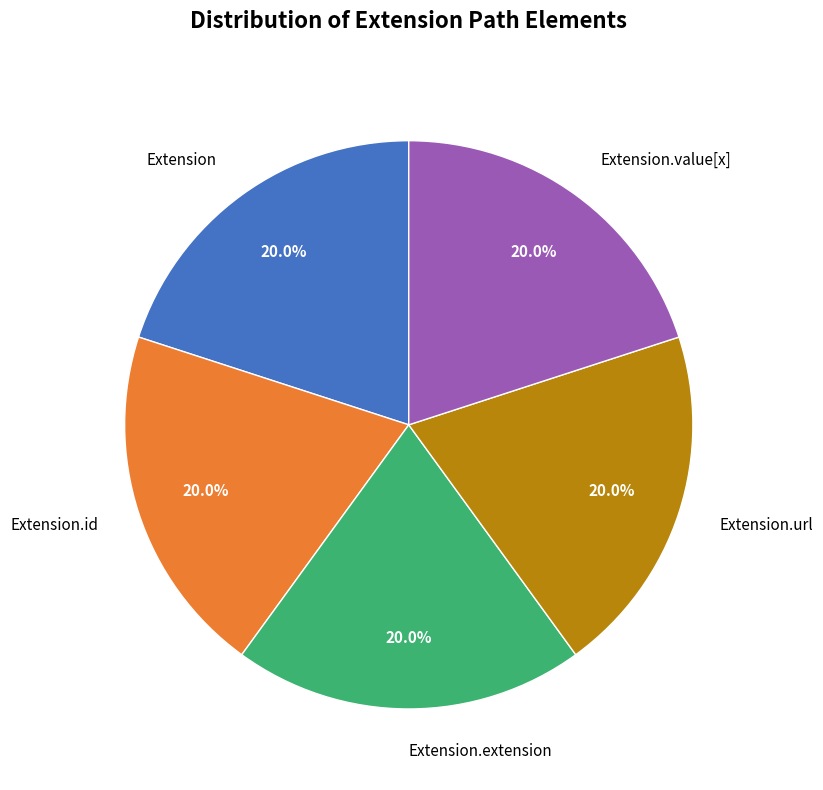

Is there a majority slice in this chart?

No